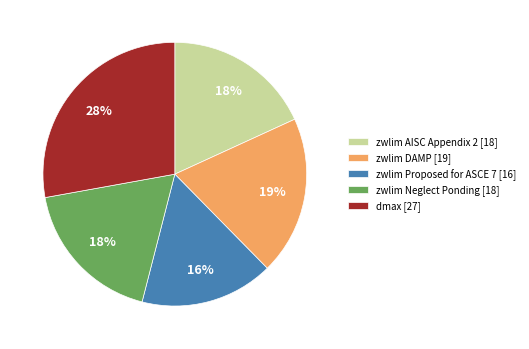

Between dmax [27] and zwlim DAMP [19], which is larger?

dmax [27]